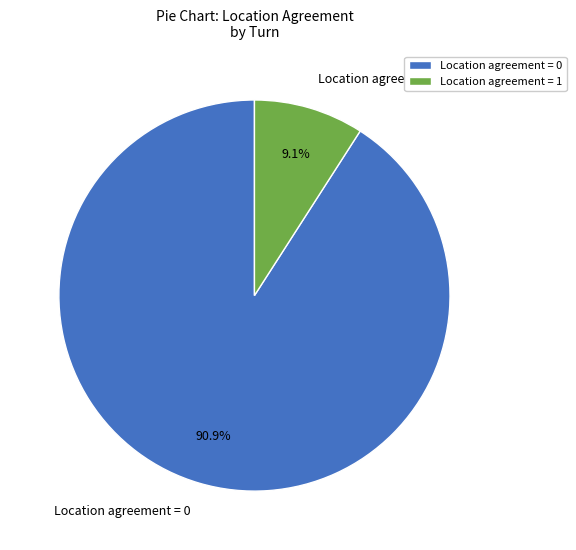

What is the ratio of the value at Location agreement = 0 to the value at Location agreement = 1?

10.0